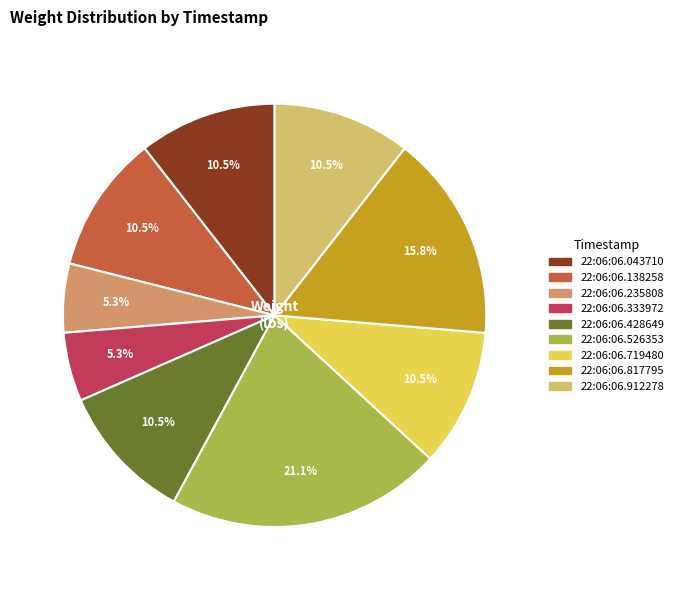

Is it true that 22:06:06.719480 is 2% of the pie?

False